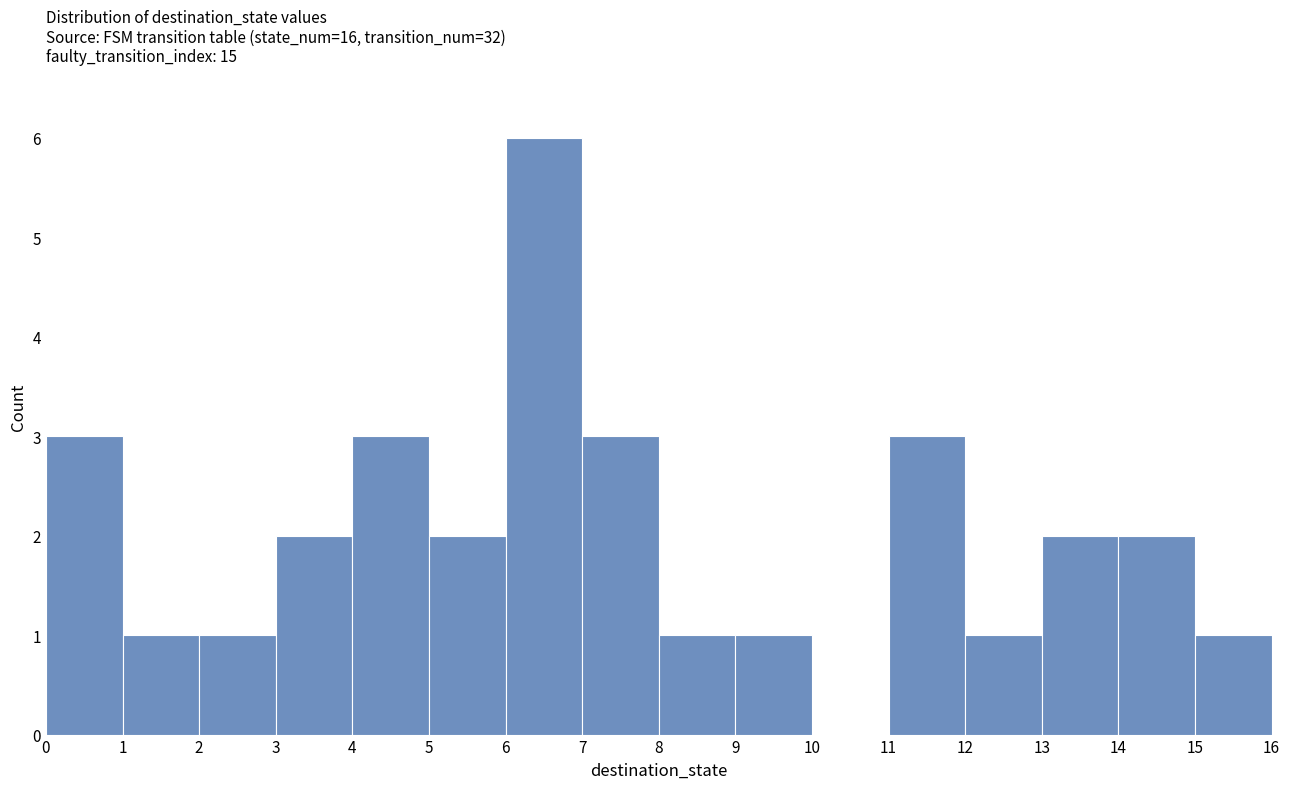

Over which range of the x-axis is the bar tallest?

6 to 7